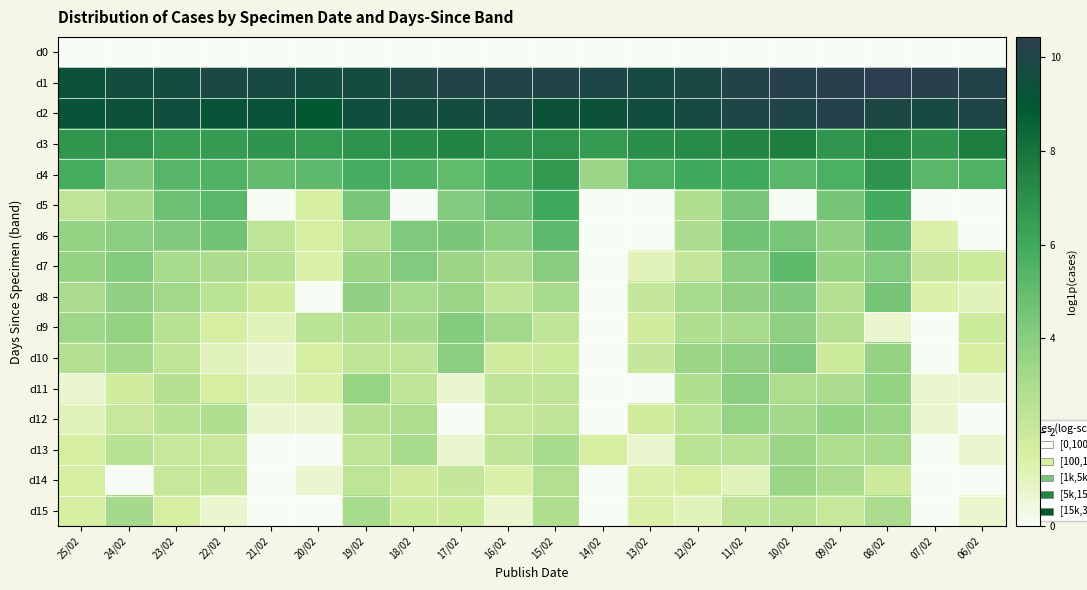

Which series has the largest range (max minus min)?

d5